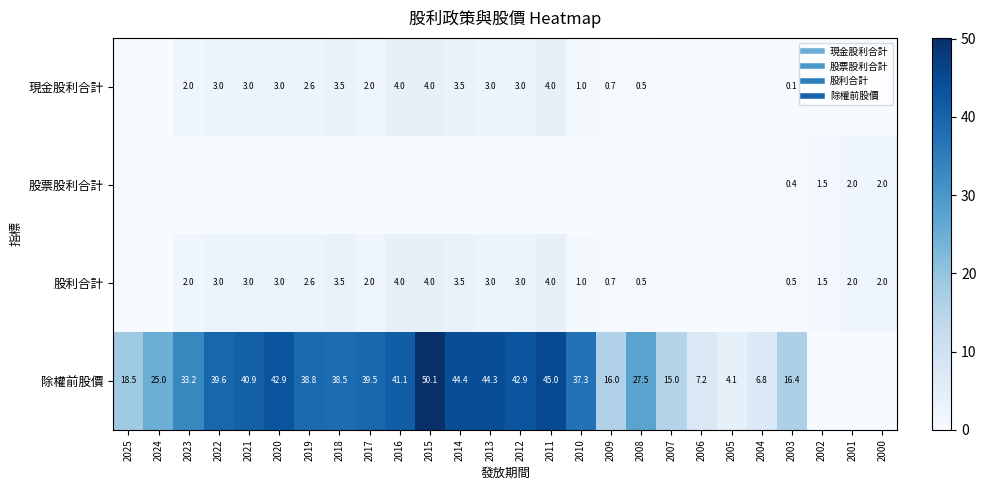

At which category is the sum across all series the highest?

2015